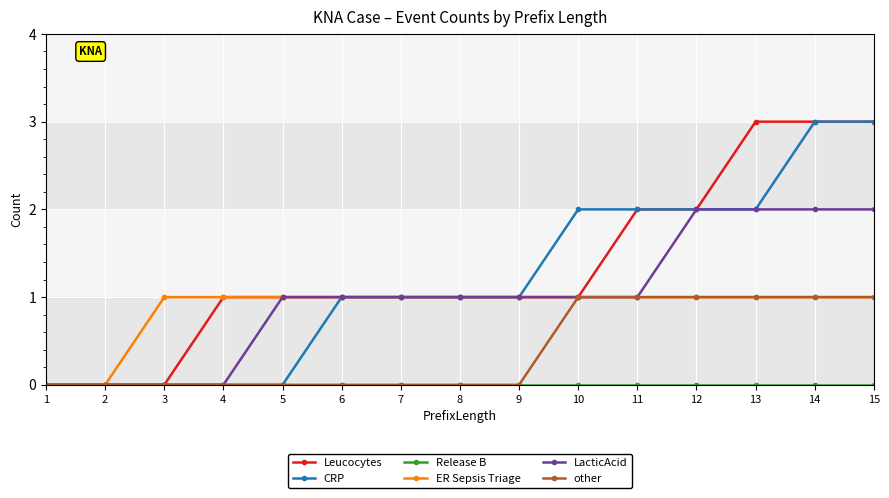

What is the value of the CRP point at the 15th from the left?

3